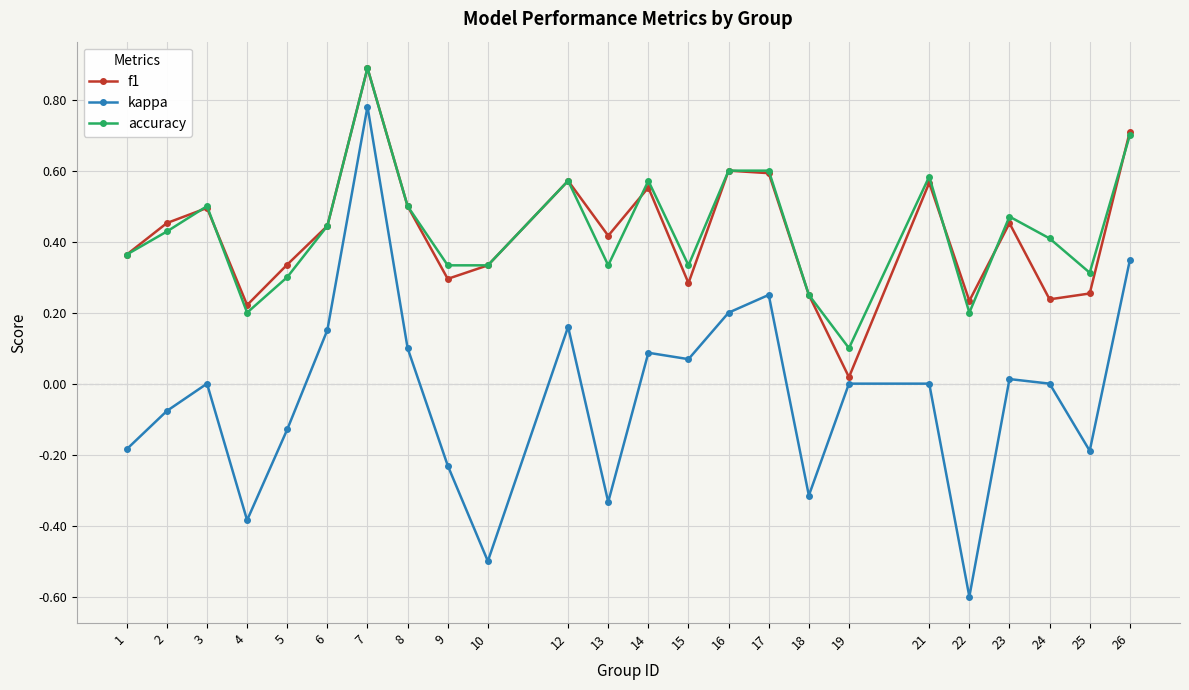

True or false: kappa and accuracy intersect in this chart.

False